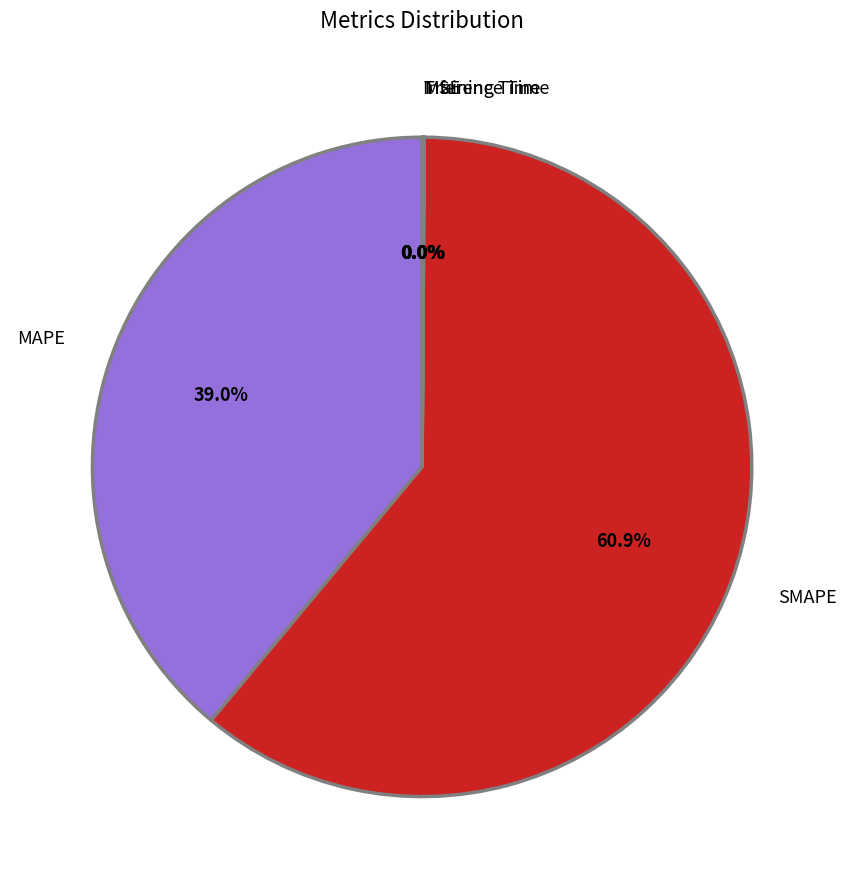

Is there a majority slice in this chart?

Yes